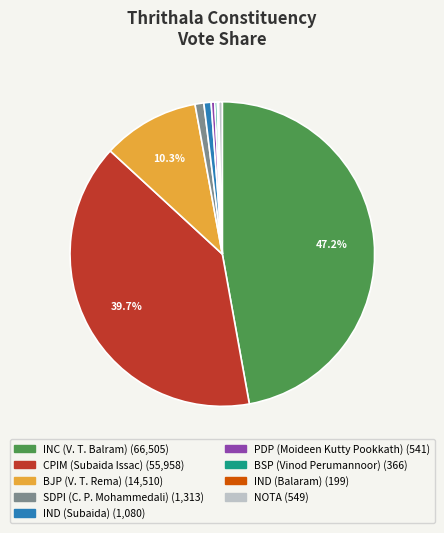

True or false: BJP (V. T. Rema) accounts for 1% of the total.

False